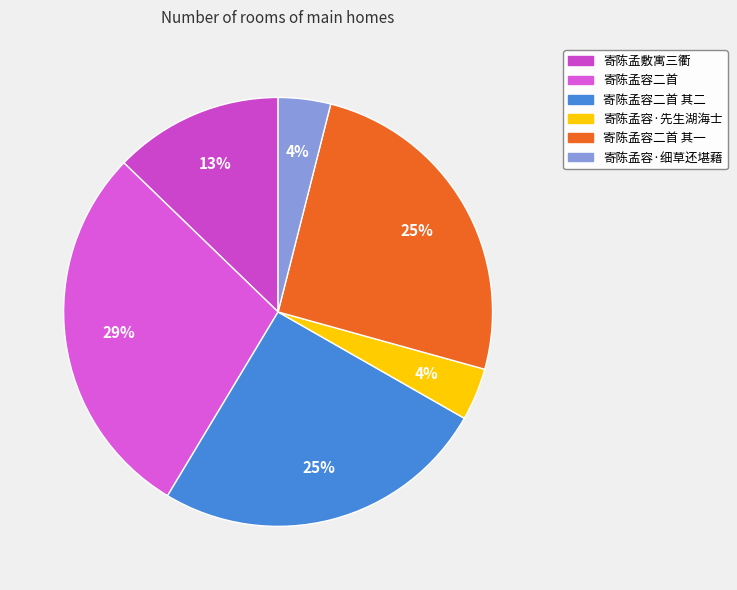

Which category has the biggest portion of the pie?

寄陈孟容二首